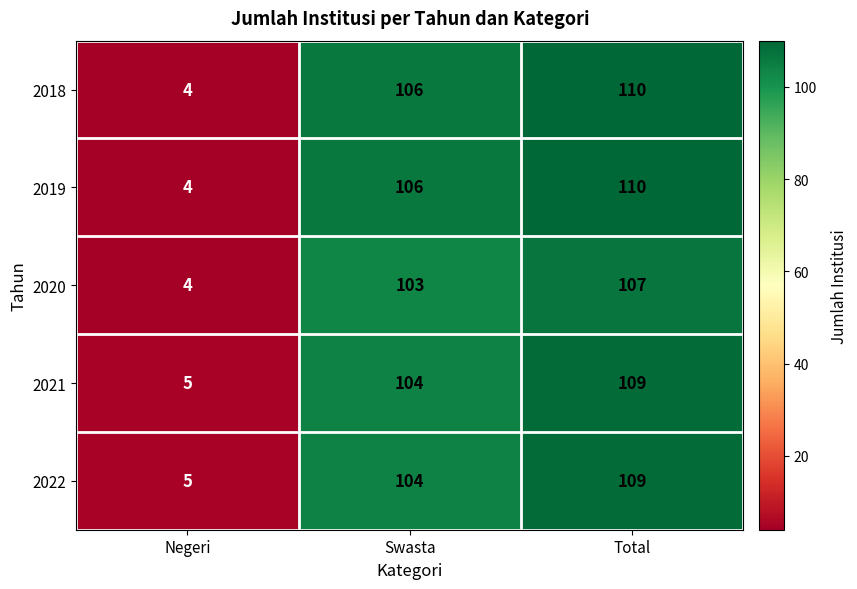

Is the value of 2018 at Total greater than the value of 2020 at Swasta?

Yes